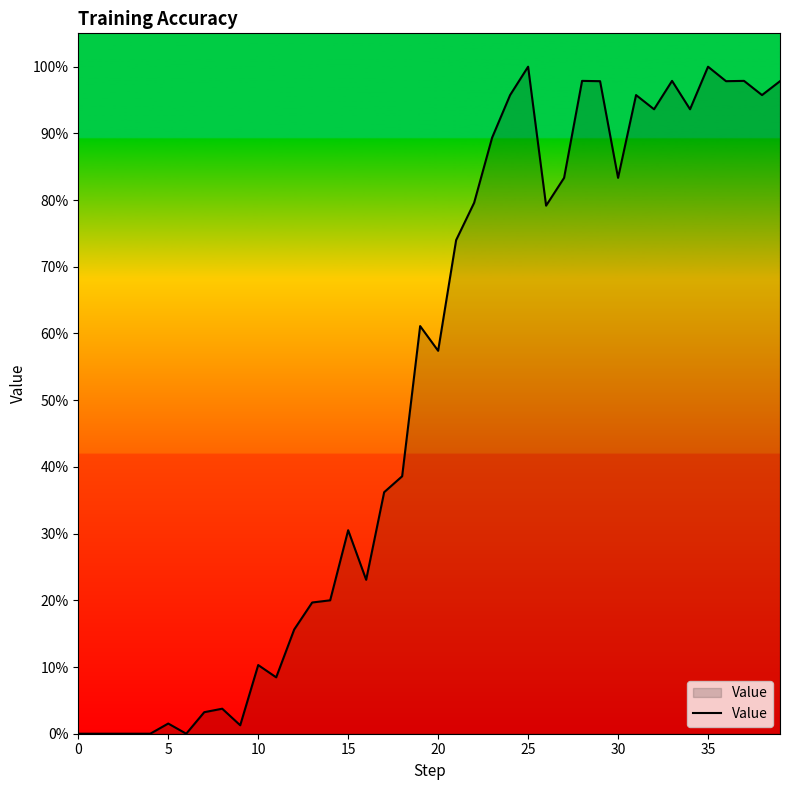

Is this an area chart (filled region under the line)?

Yes